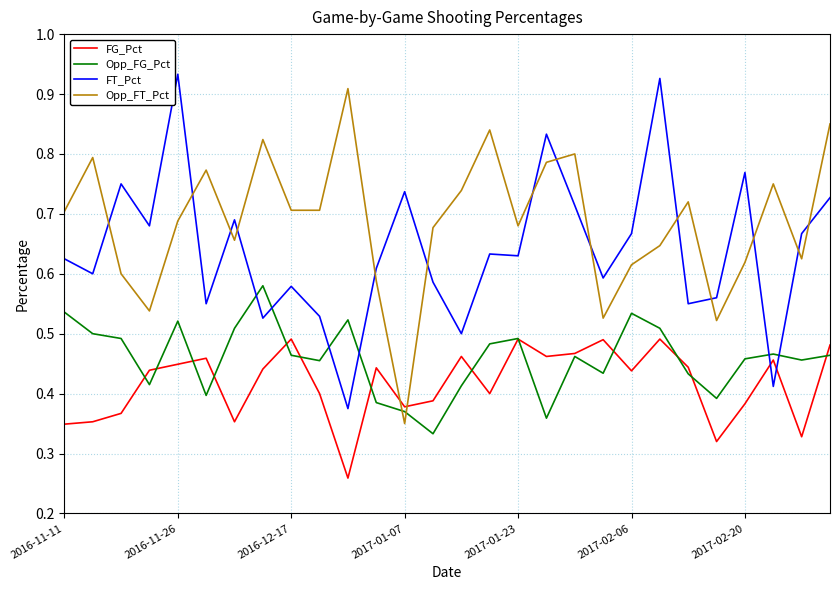

Count the number of categories in the chart.

28